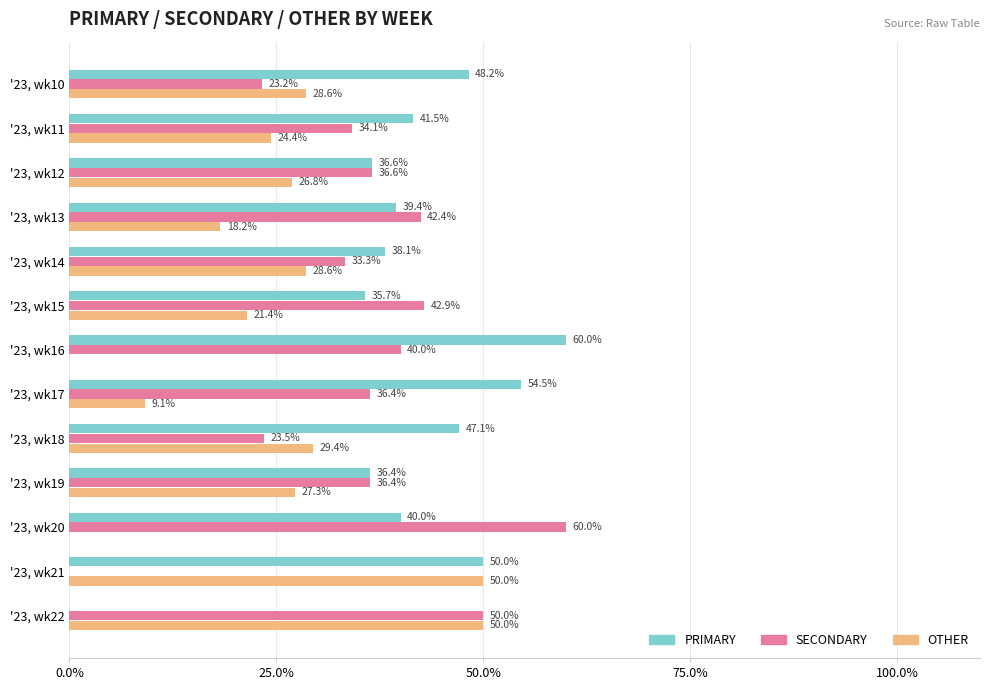

Which series changed the most between '23, wk11 and '23, wk12?

PRIMARY